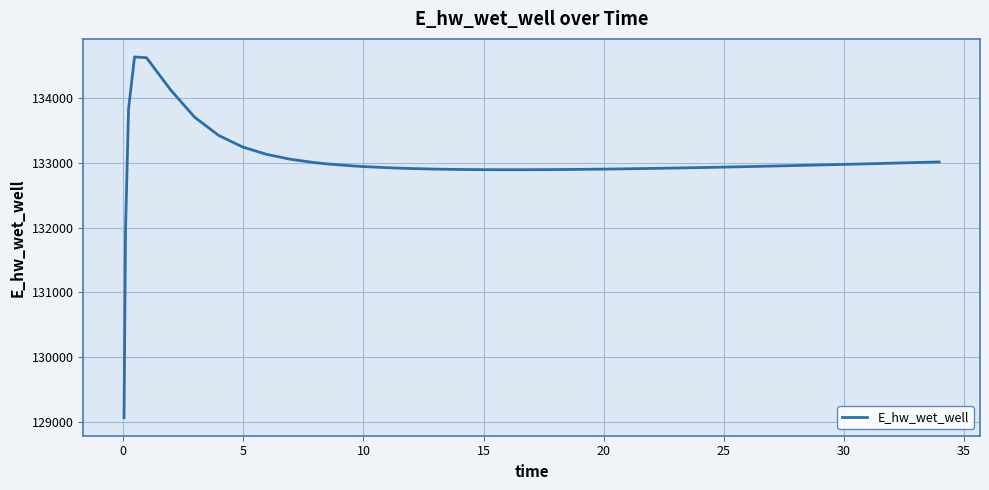

How many lines are shown in the chart?

1